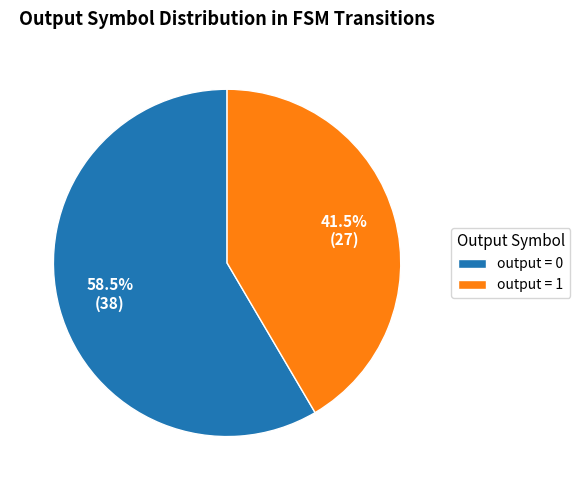

Rank the categories by value from lowest to highest.

output = 1, output = 0